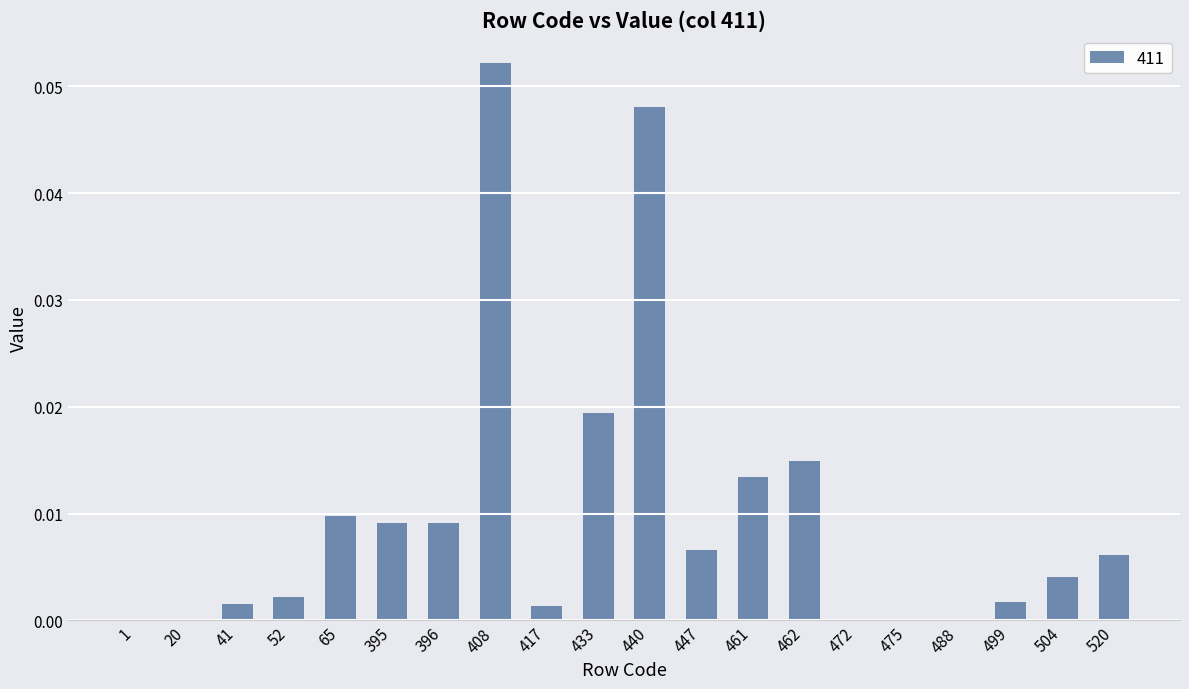

Are the bars horizontal?

No